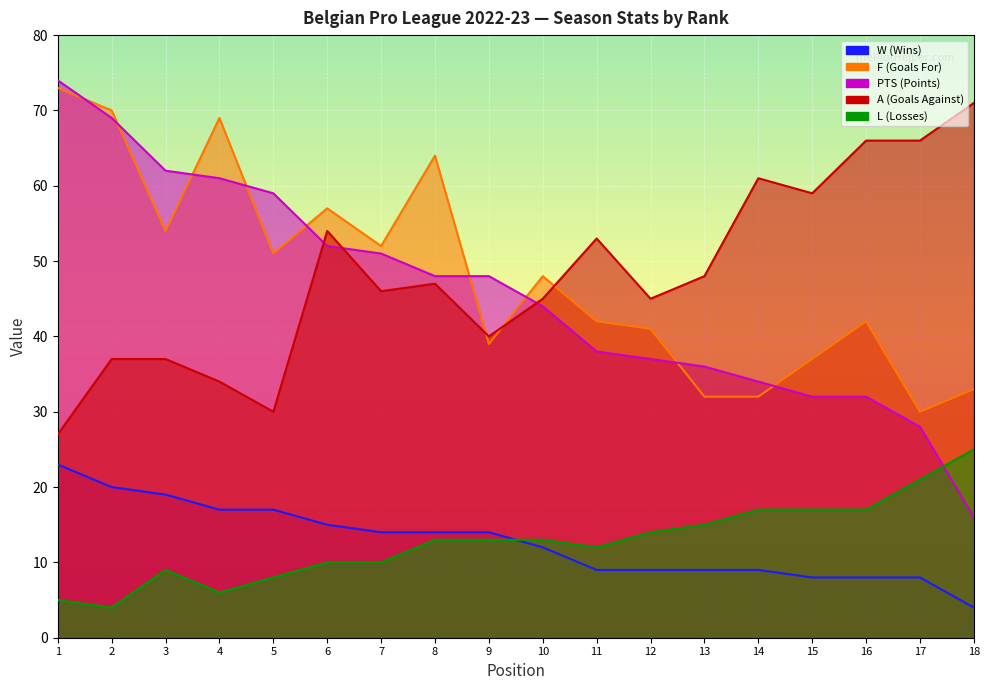

List the labels in order of L value, largest first.

18, 17, 14, 15, 16, 13, 12, 8, 9, 10, 11, 6, 7, 3, 5, 4, 1, 2